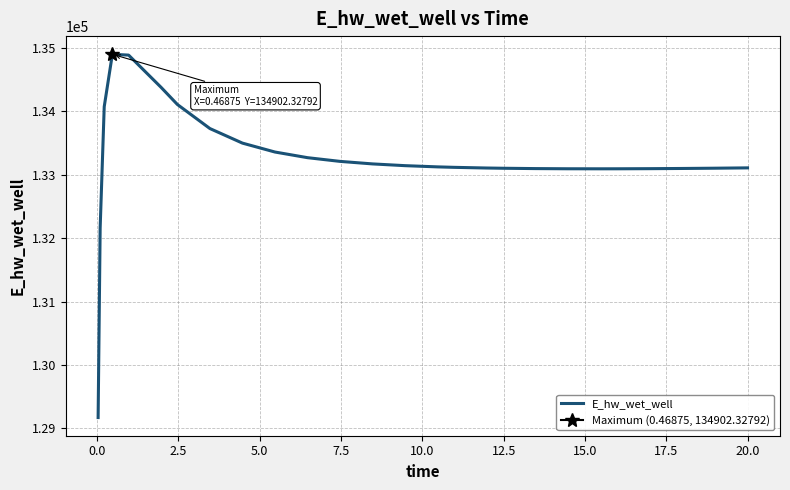

How many lines are shown in the chart?

1